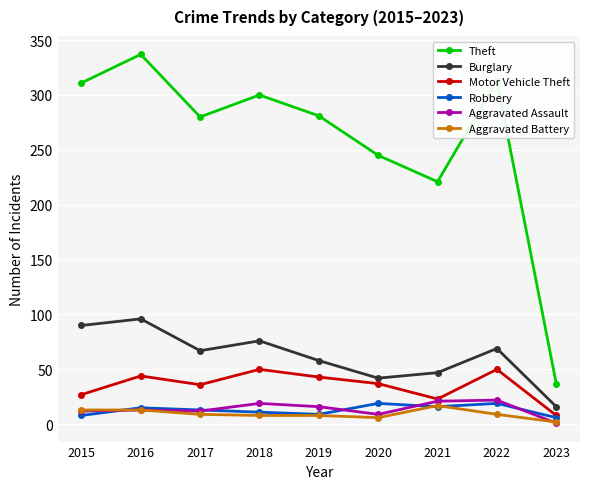

The value of Motor Vehicle Theft at 2015 is 42. True or false?

False